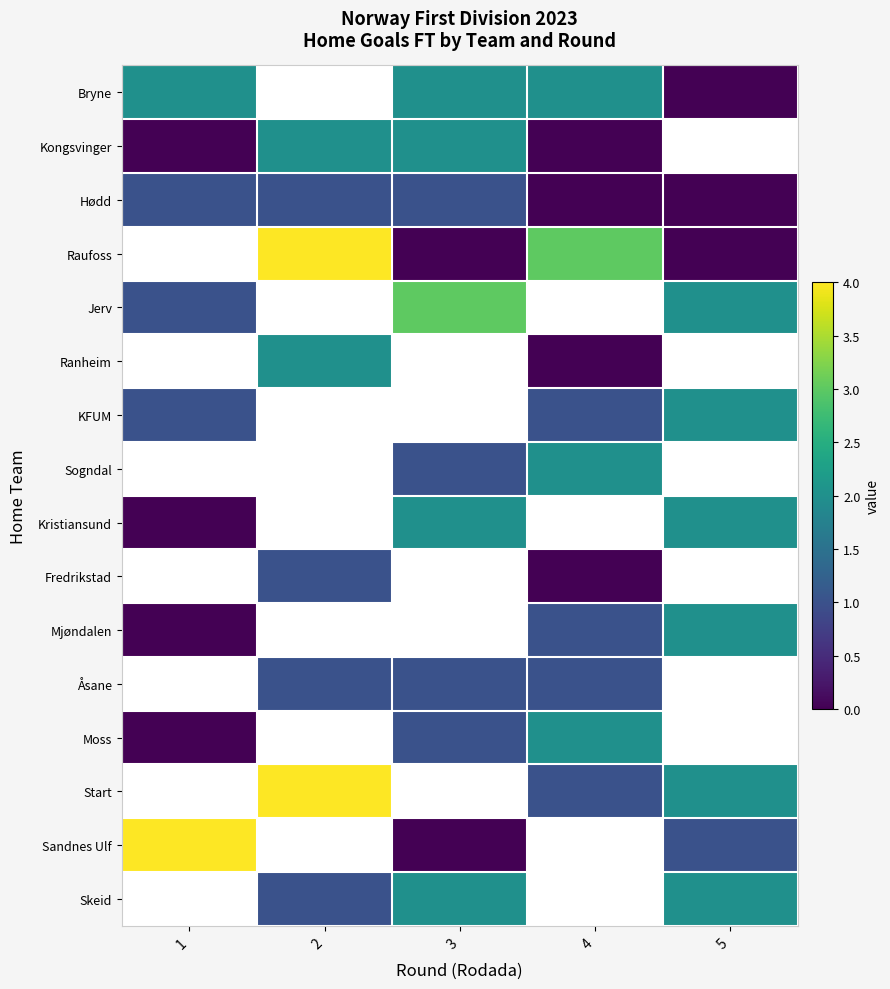

Between 1 and 3, which series saw the biggest shift?

Sandnes Ulf